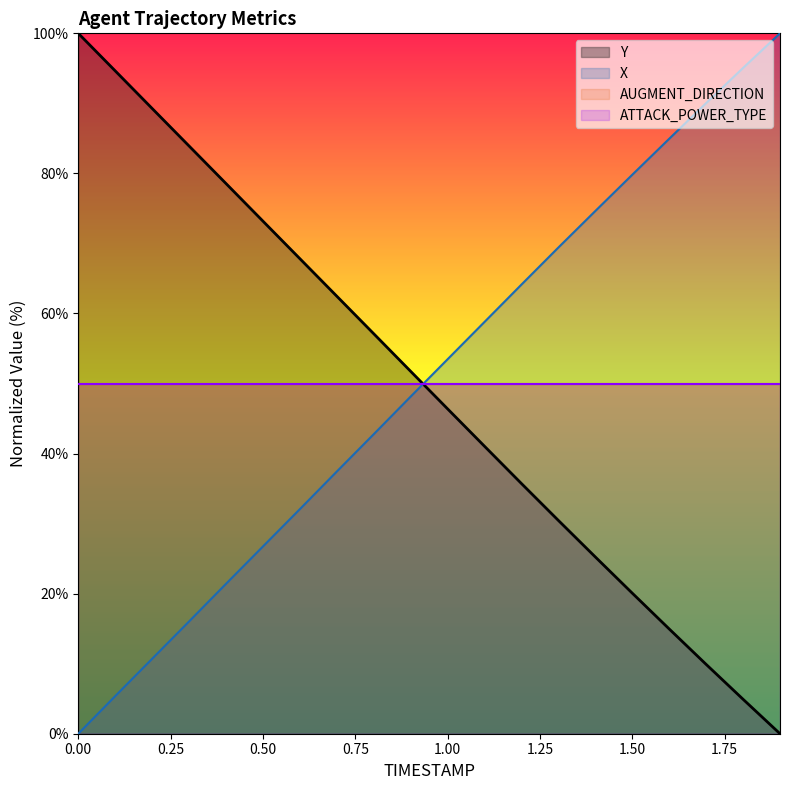

Which series has the largest range (max minus min)?

Y